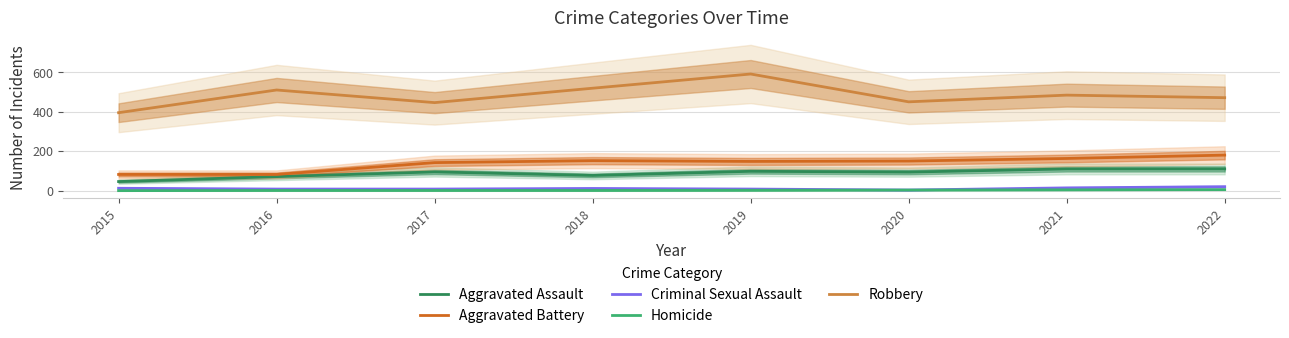

What is the approximate value of Robbery at 2018, to the nearest 50?

500